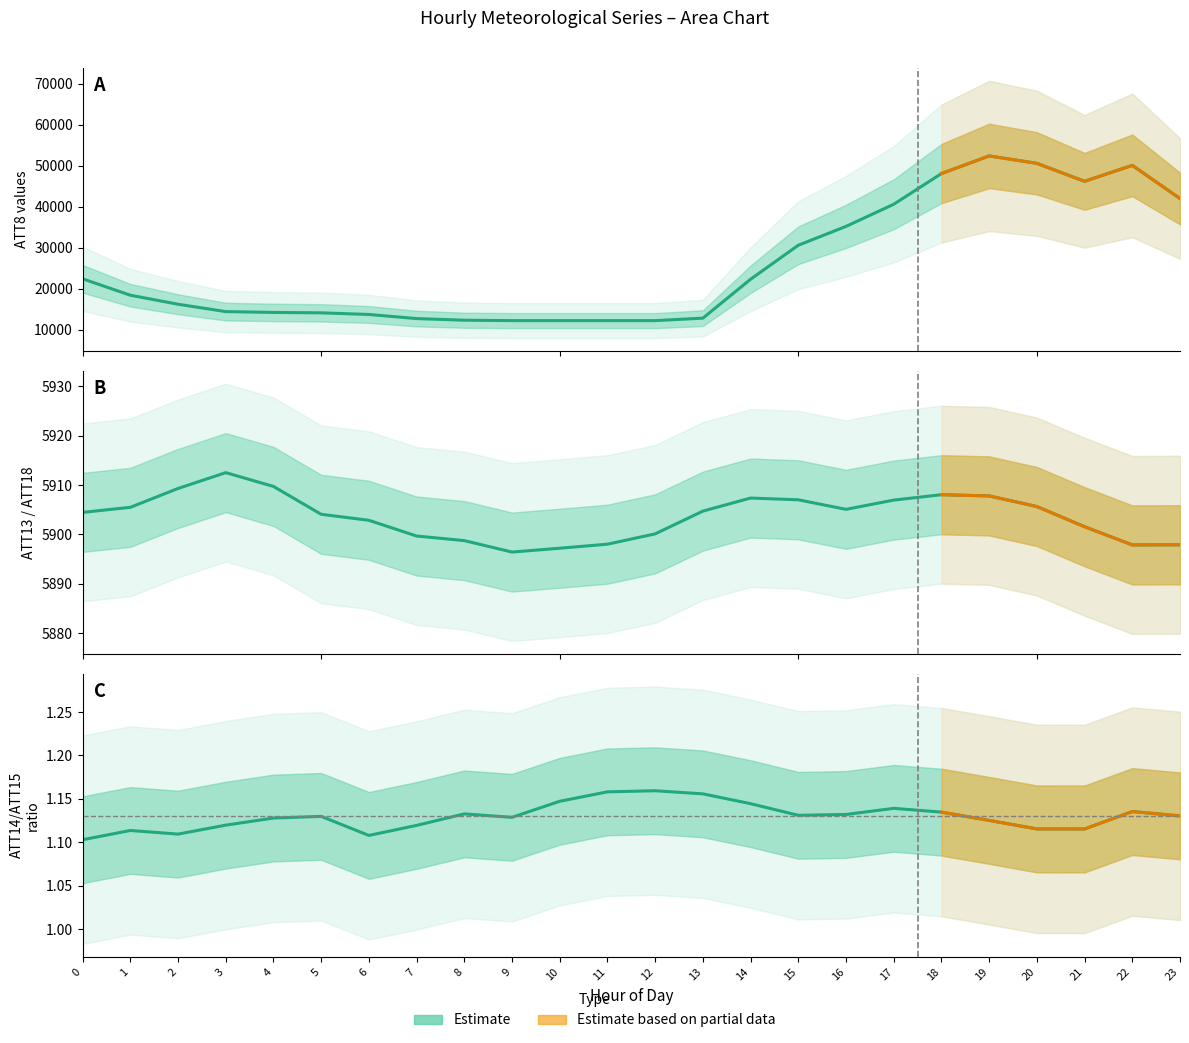

Where is ATT13 nearest to the value 5904?

5